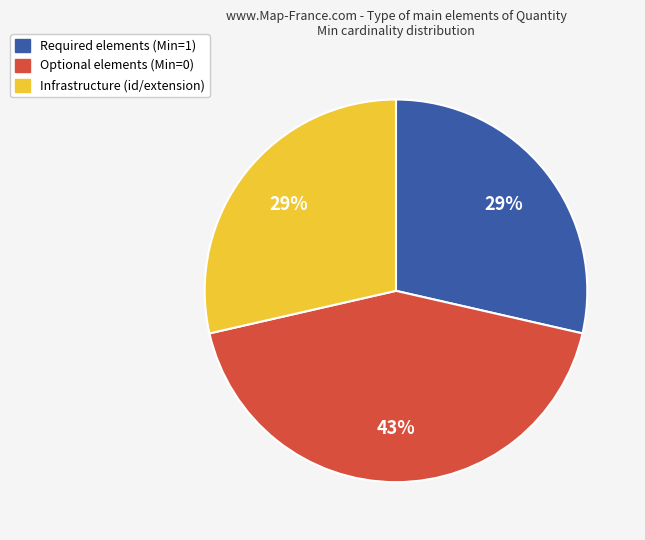

To the nearest percent, what is the difference between the largest and smallest slice percentages?

14%